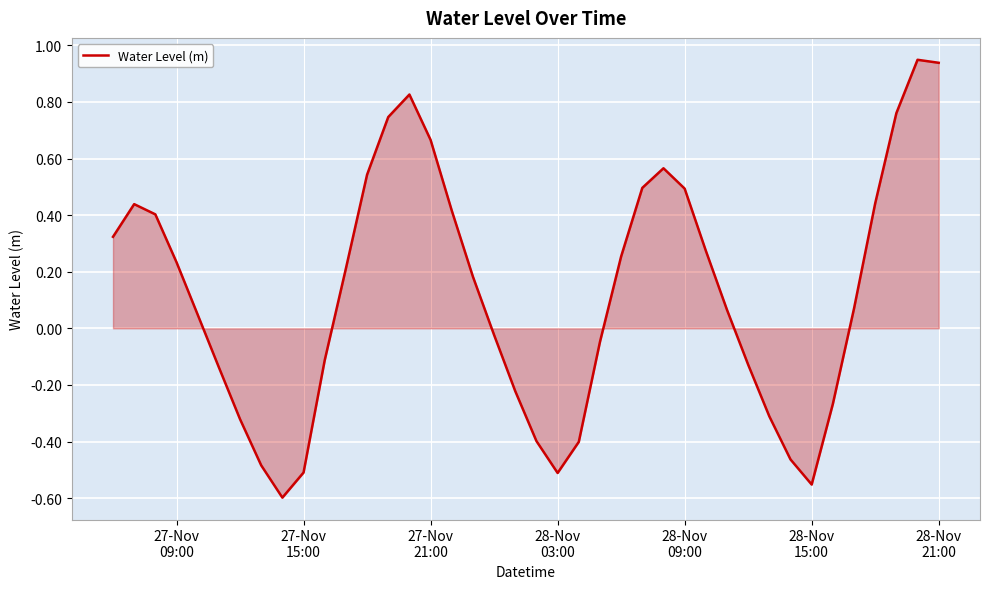

Count the number of categories in the chart.

40